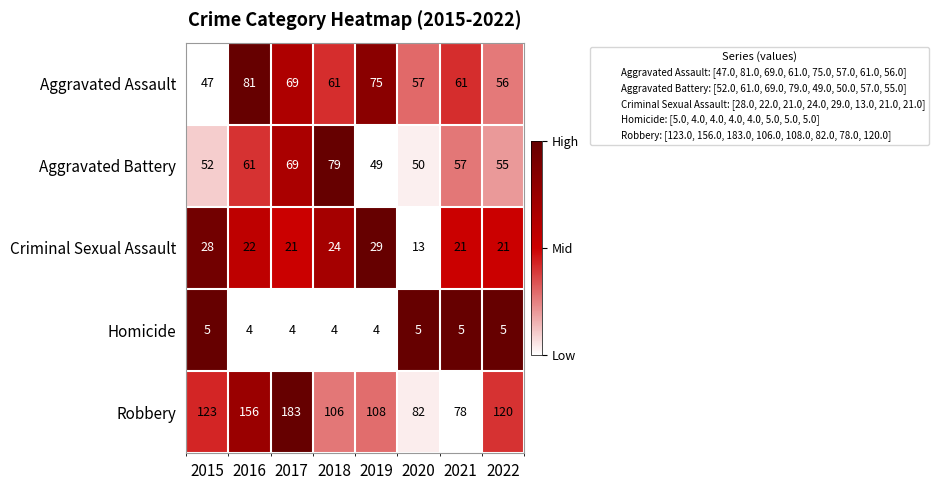

Count the number of categories in the chart.

8